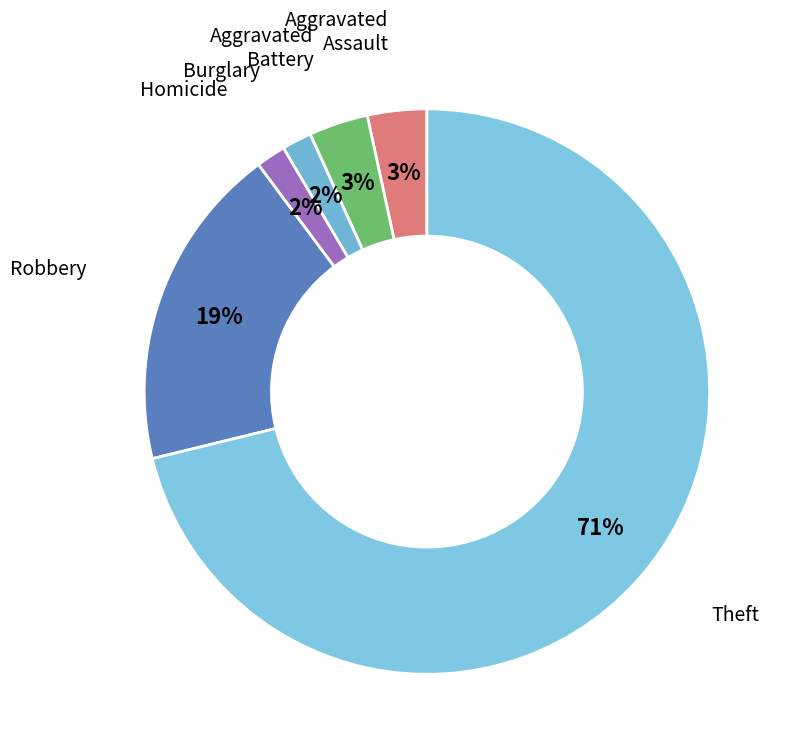

How many segments does this pie chart have?

6